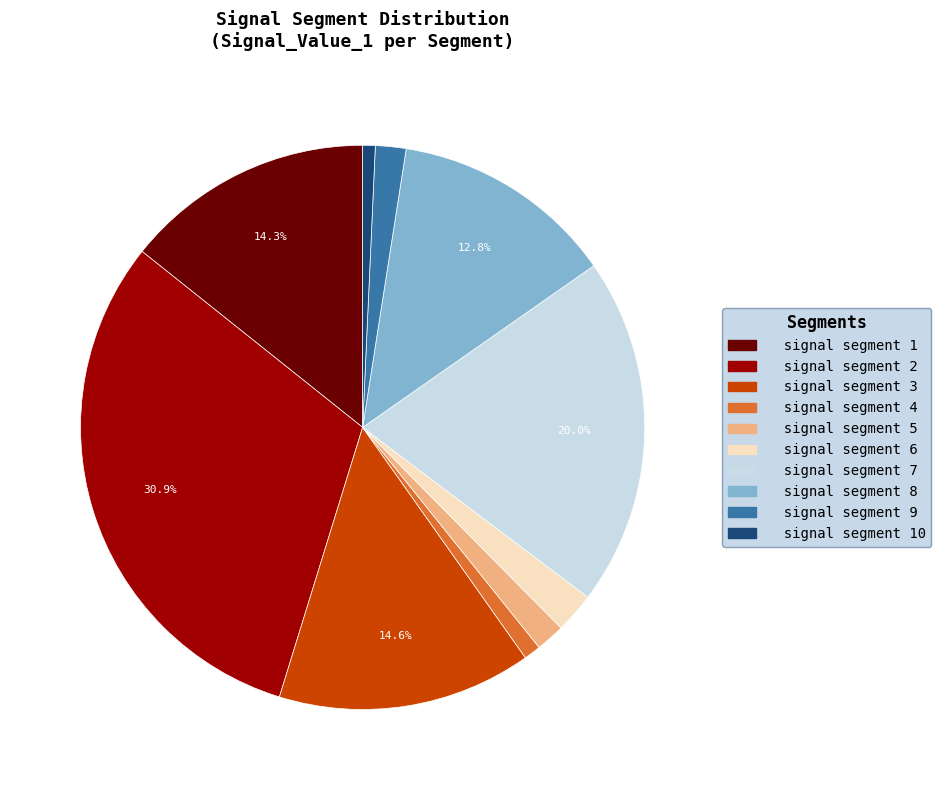

To the nearest percent, what is the difference between the signal segment 5 and signal segment 3 slice percentages?

13%